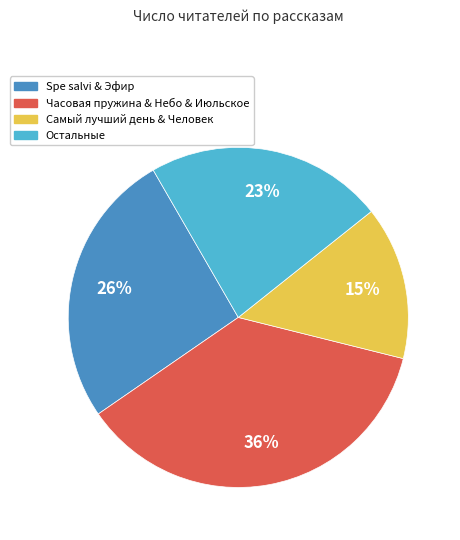

Count the number of slices in the pie.

4